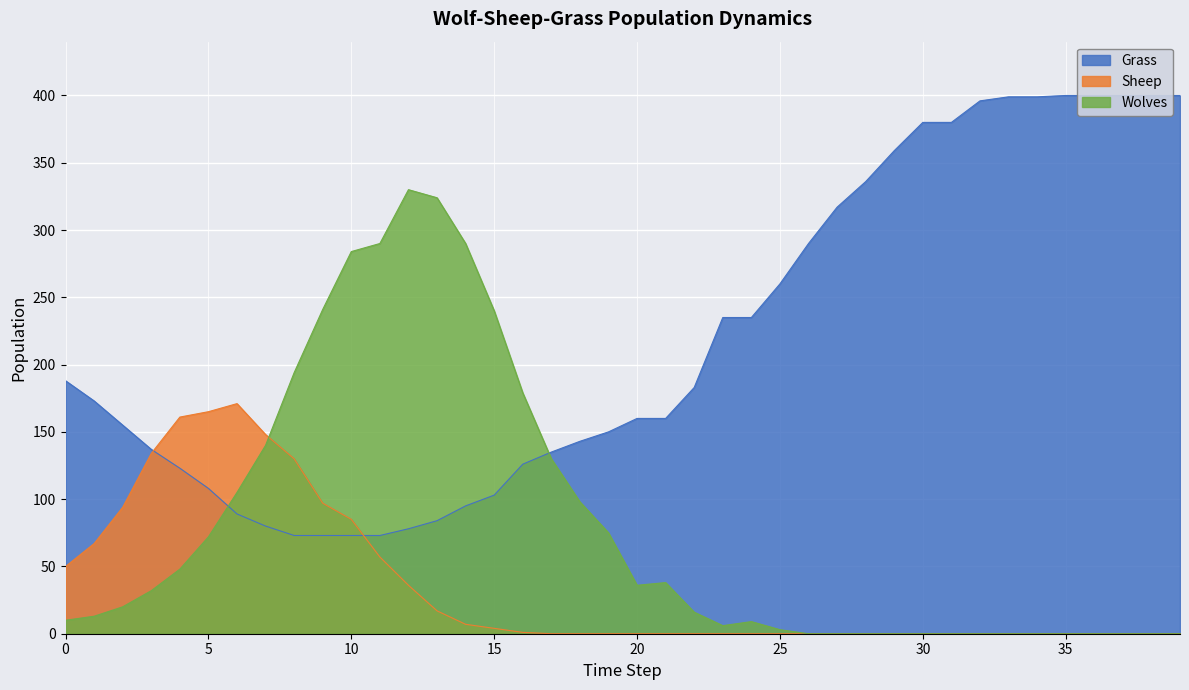

Reading left to right, what are all the values shown in this chart?

Grass: 188	173	155	137	123	108	89	80	73	73	73	73	78	84	95	103	126	135	143	150	160	160	183	235	235	260	290	317	336	359	380	380	396	399	399	400	400	400	400	400
Wolves: 10	13	20	32	48	72	105	140	194	241	284	290	330	324	290	240	179	130	98	75	36	38	16	6	9	3	0	0	0	0	0	0	0	0	0	0	0	0	0	0
Sheep: 50	67	94	134	161	165	171	148	130	97	85	57	36	17	7	4	1	0	0	0	0	0	0	0	0	0	0	0	0	0	0	0	0	0	0	0	0	0	0	0